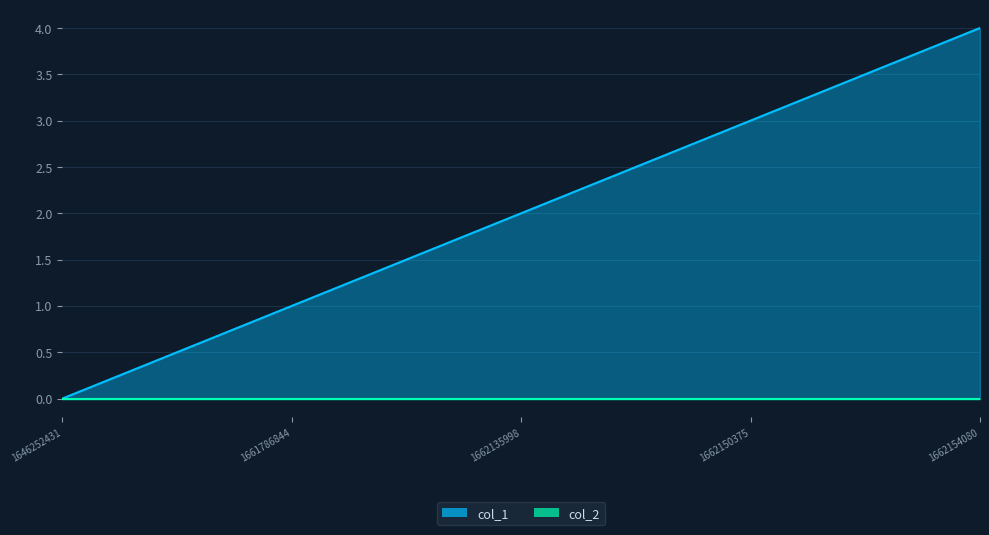

How many categories are shown in the chart?

5